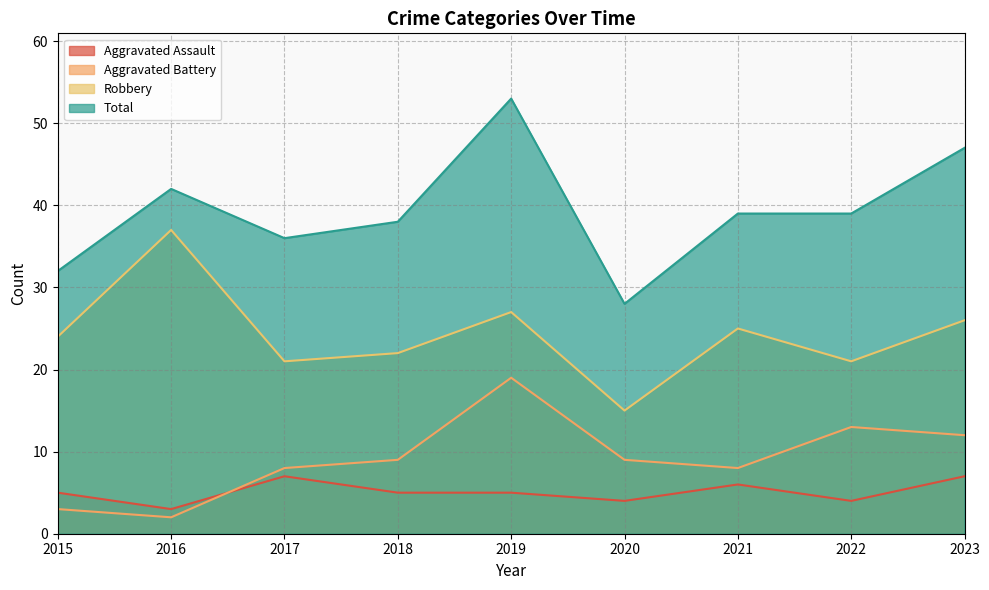

Reading right to left, transcribe all the data shown in this chart.

Aggravated Assault: 7	4	6	4	5	5	7	3	5
Aggravated Battery: 12	13	8	9	19	9	8	2	3
Robbery: 26	21	25	15	27	22	21	37	24
Total: 47	39	39	28	53	38	36	42	32